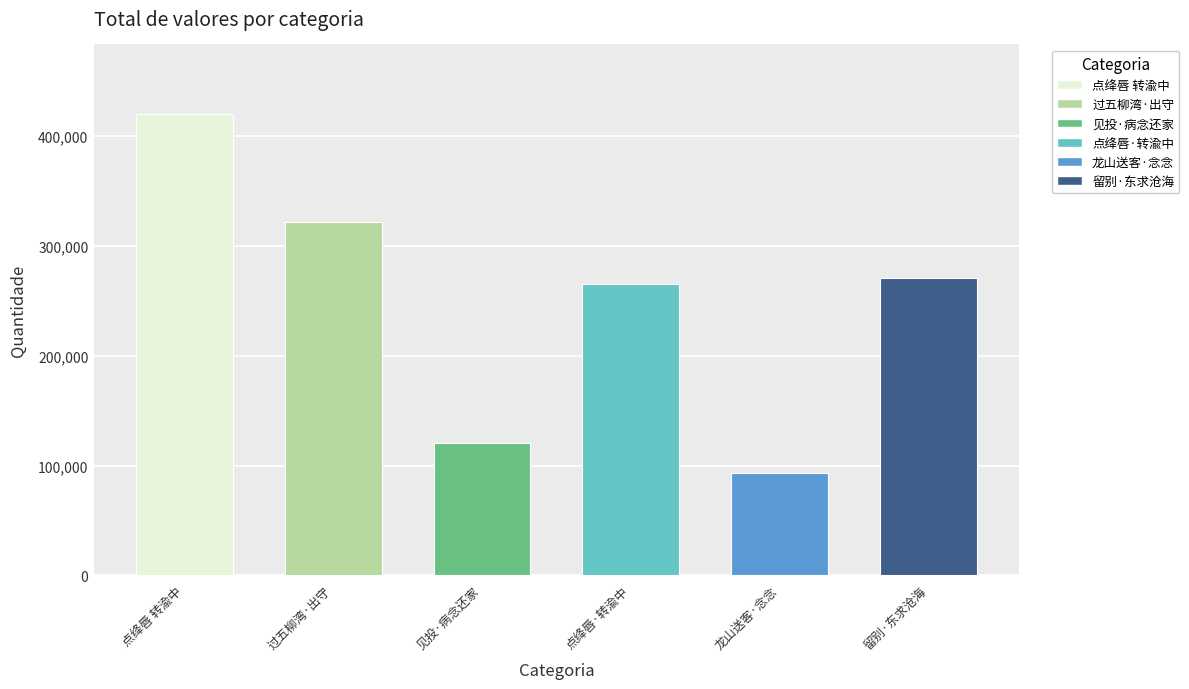

At which category does the chart reach its peak across all series?

点绛唇 转渝中